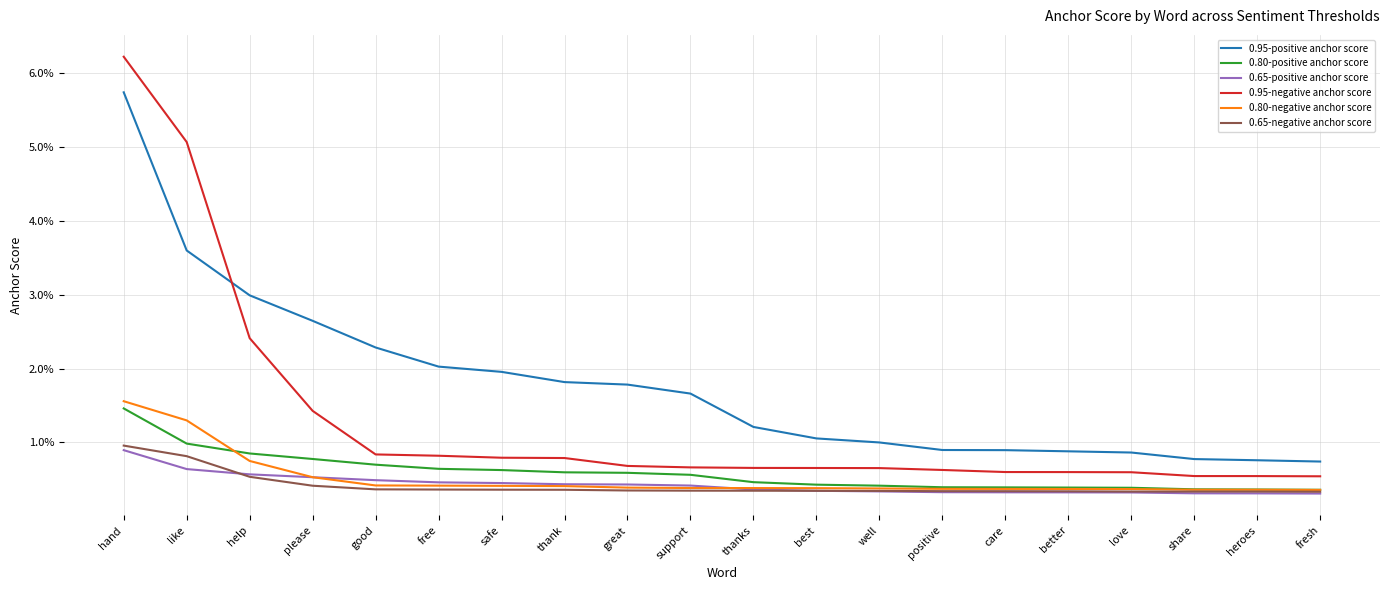

Between which two adjacent categories do 0.65-negative anchor score and 0.65-positive anchor score first intersect?

like and help